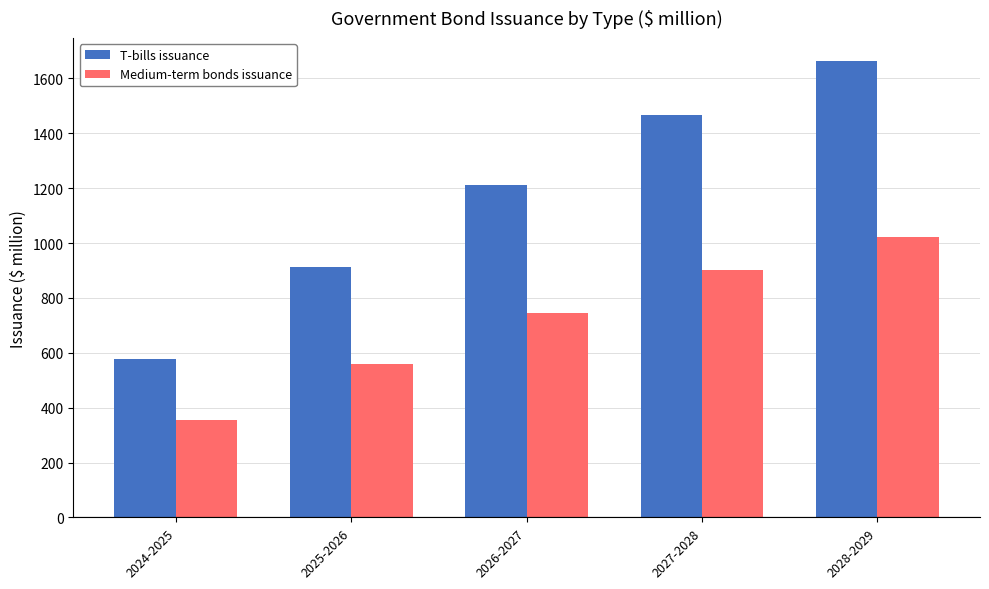

Does the chart contain stacked bars?

No